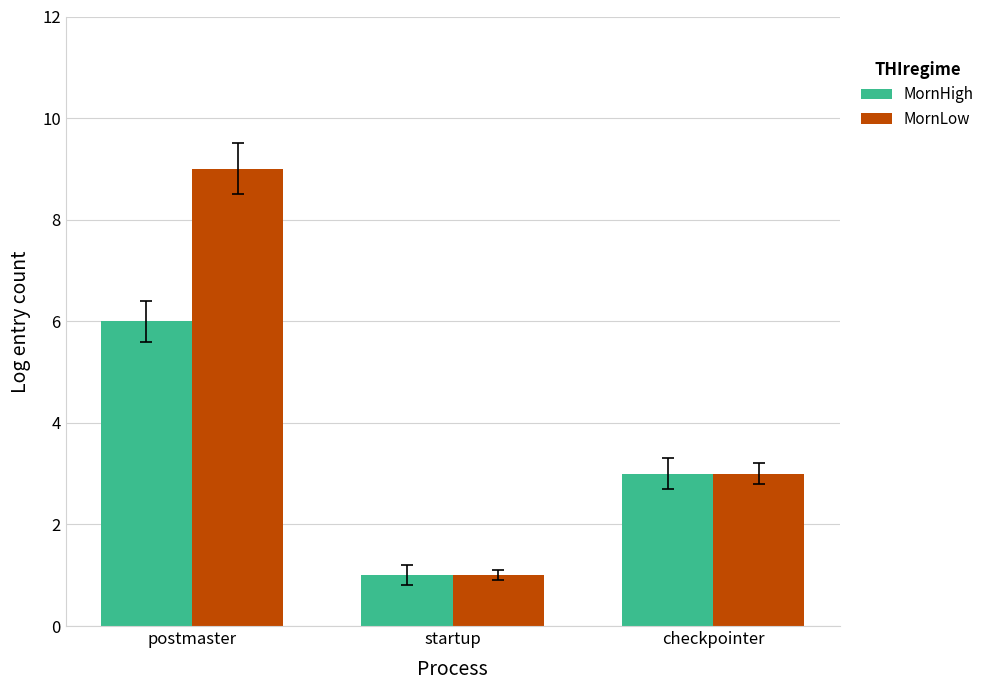

Reading left to right, list all the values displayed in this chart.

MornHigh: postmaster=6	startup=1	checkpointer=3
MornLow: postmaster=9	startup=1	checkpointer=3